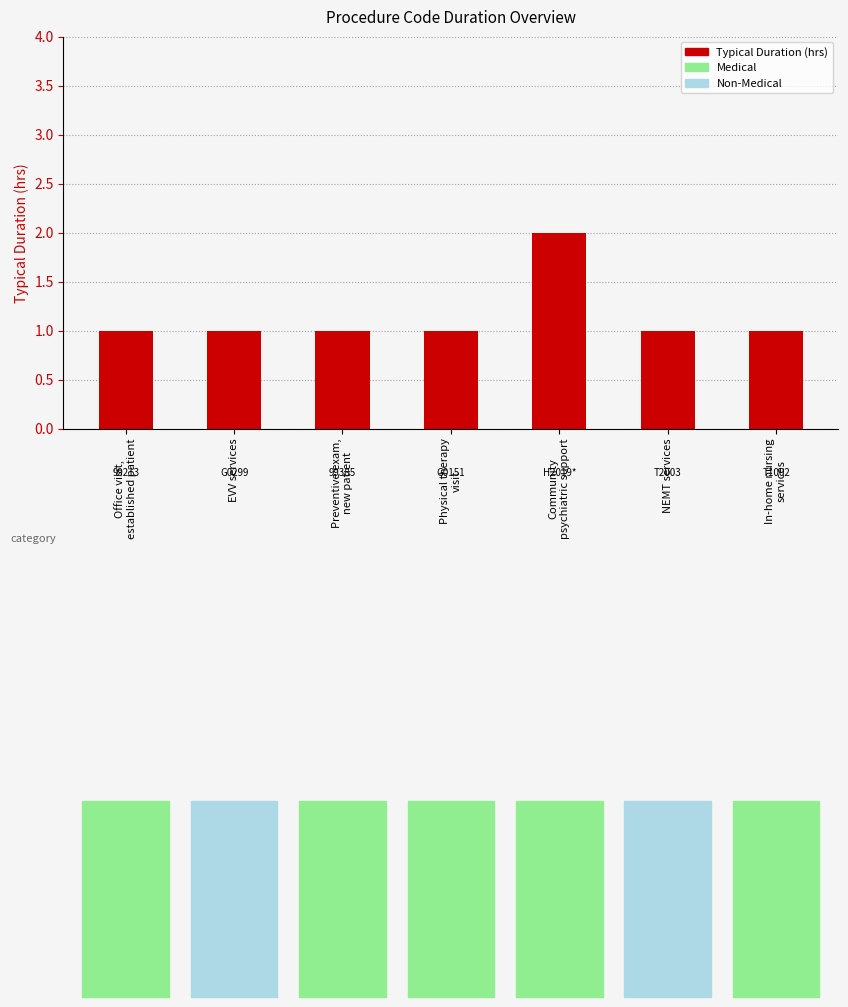

The chart shows a value of 1 at EVV services. True or false?

True